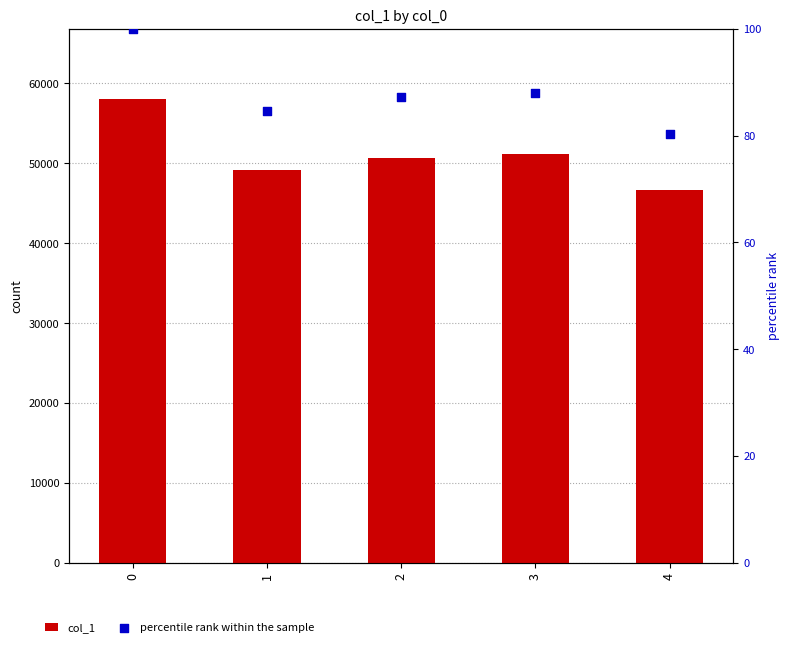

At how many categories does at least one series exceed 36664?

5